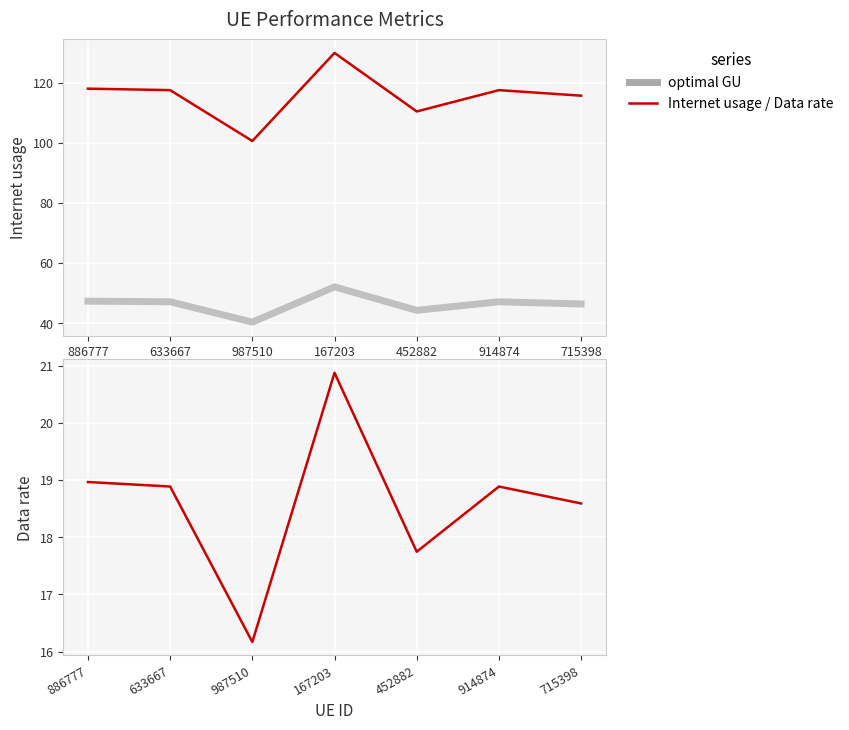

How many interior local peaks does the Internet usage series have?

2